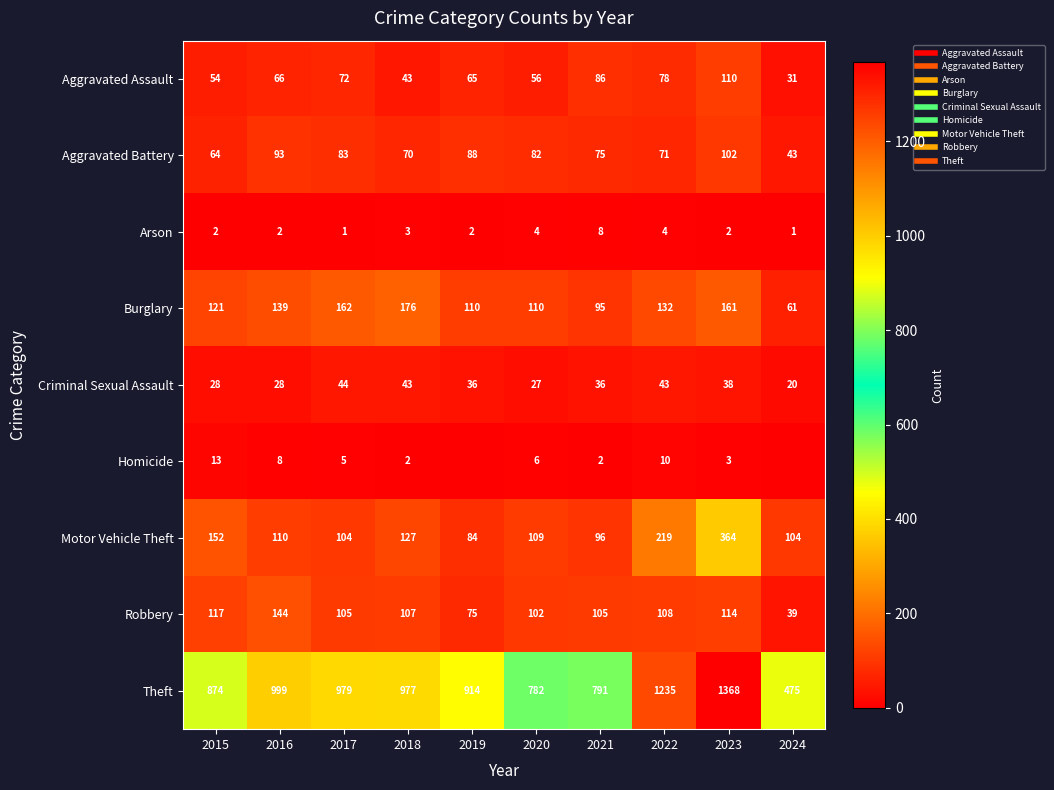

Which series changed the most between 2015 and 2018?

Theft